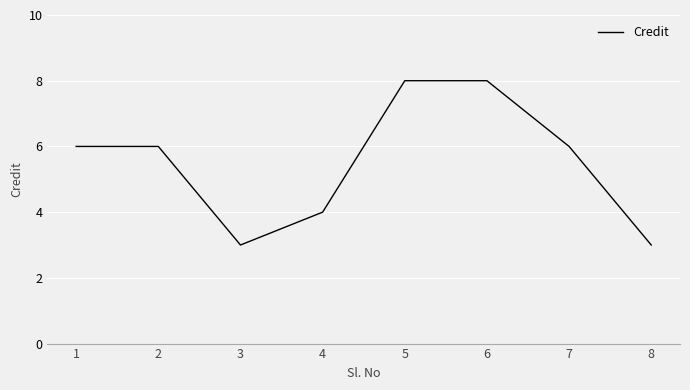

Where is the first local minimum?

3